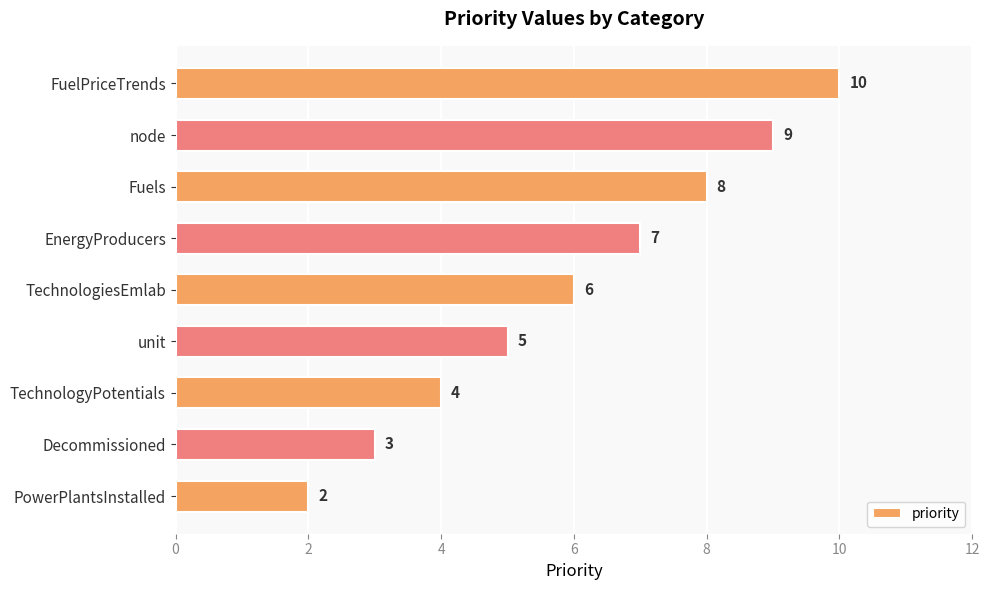

Rank the categories by value from lowest to highest.

PowerPlantsInstalled, Decommissioned, TechnologyPotentials, unit, TechnologiesEmlab, EnergyProducers, Fuels, node, FuelPriceTrends